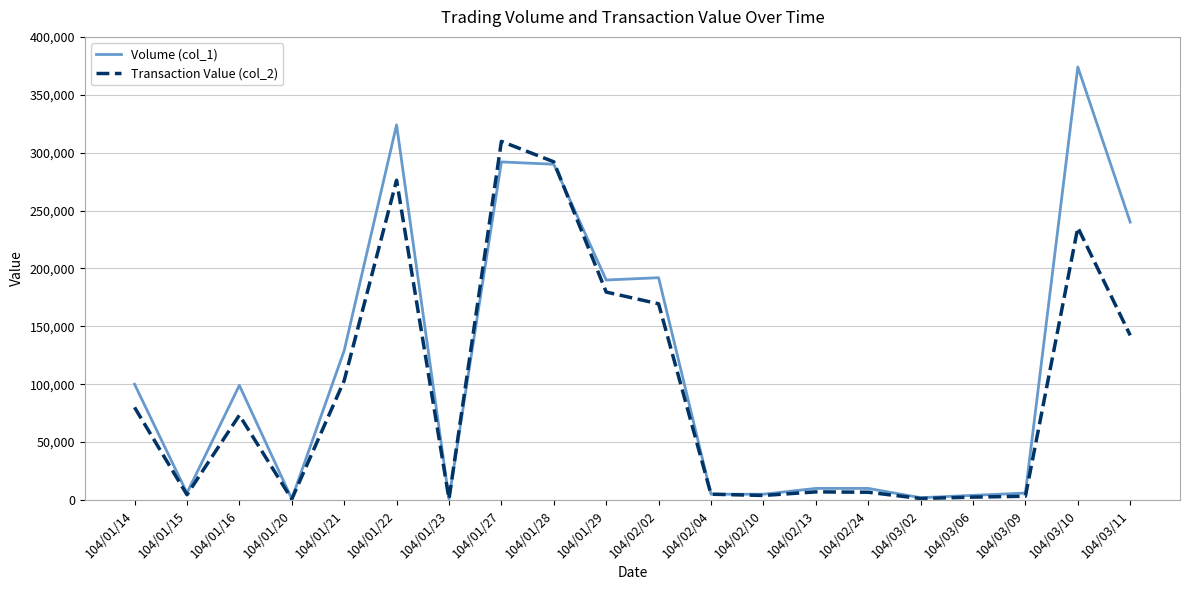

What position from the left is 104/01/15?

2